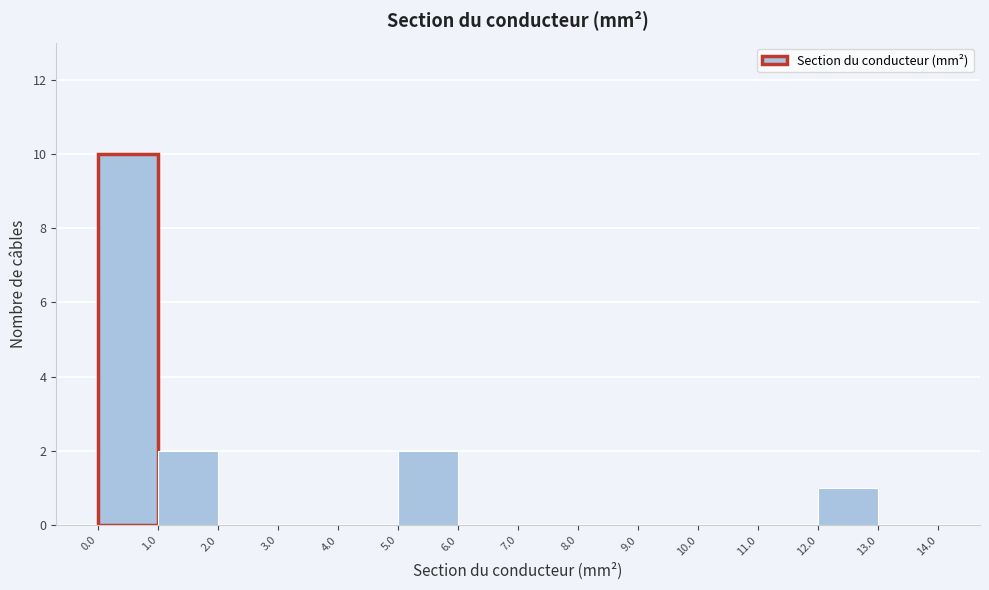

Reading left to right, transcribe this chart: for each bar, give the range it covers on the x-axis and its height. The values are not printed on the chart, so give them approximately, as read against the axis.

0.0 to 1.0: 10
1.0 to 2.0: 2
2.0 to 3.0: 0
3.0 to 4.0: 0
4.0 to 5.0: 0
5.0 to 6.0: 2
6.0 to 7.0: 0
7.0 to 8.0: 0
8.0 to 9.0: 0
9.0 to 10.0: 0
10.0 to 11.0: 0
11.0 to 12.0: 0
12.0 to 13.0: 1
13.0 to 14.0: 0